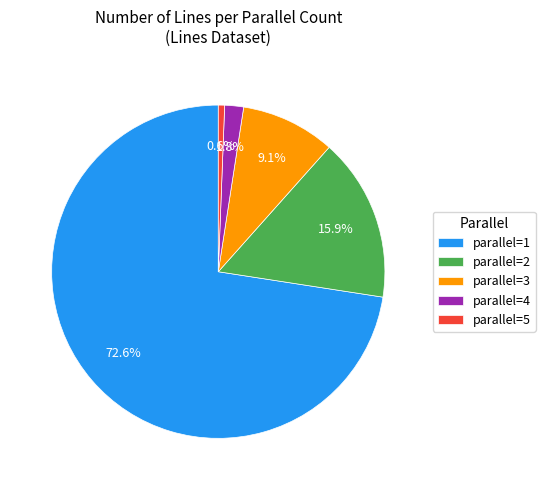

Is the sum of parallel=1 and parallel=4 greater than half?

Yes